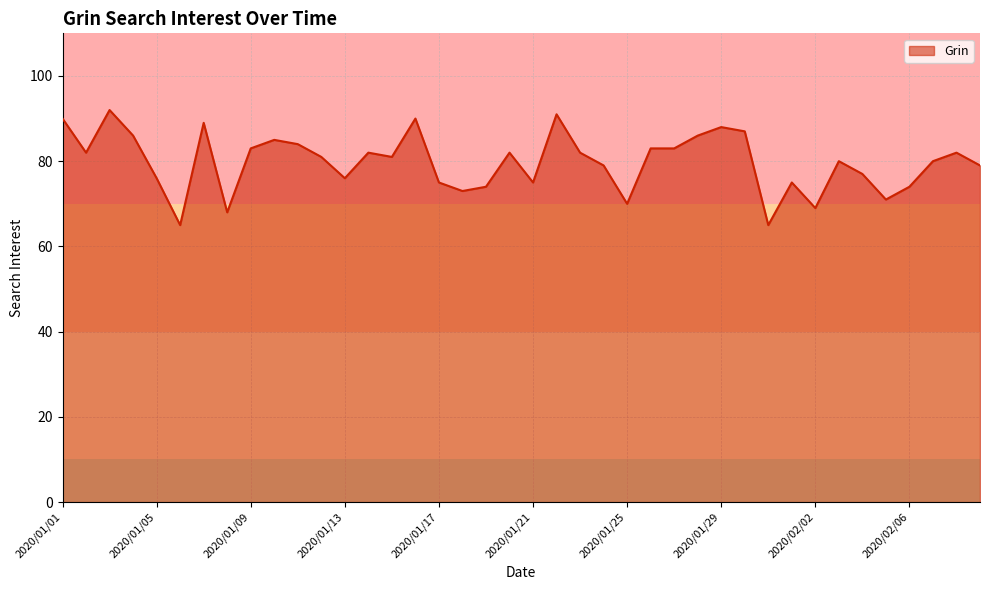

What is the difference between the maximum and minimum values?

27